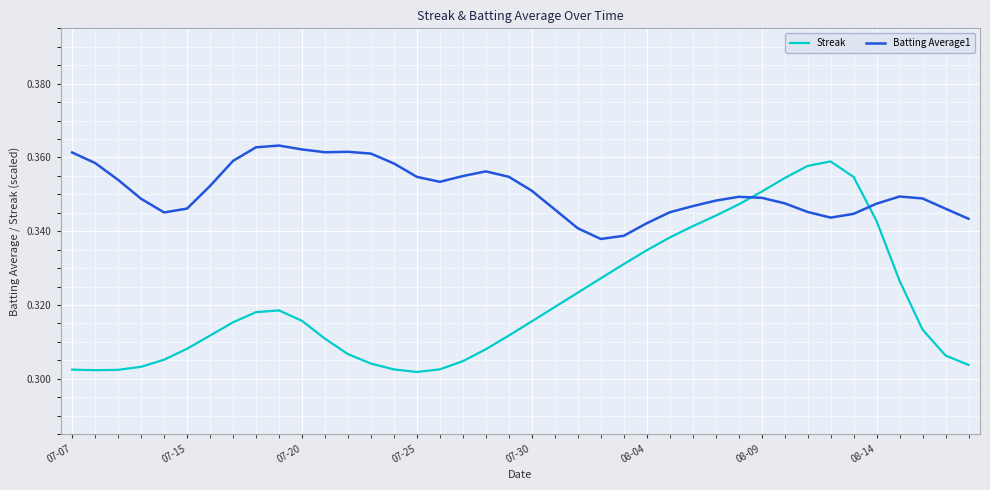

List the series in order of their overall mean, lowest first.

Streak, Batting Average1